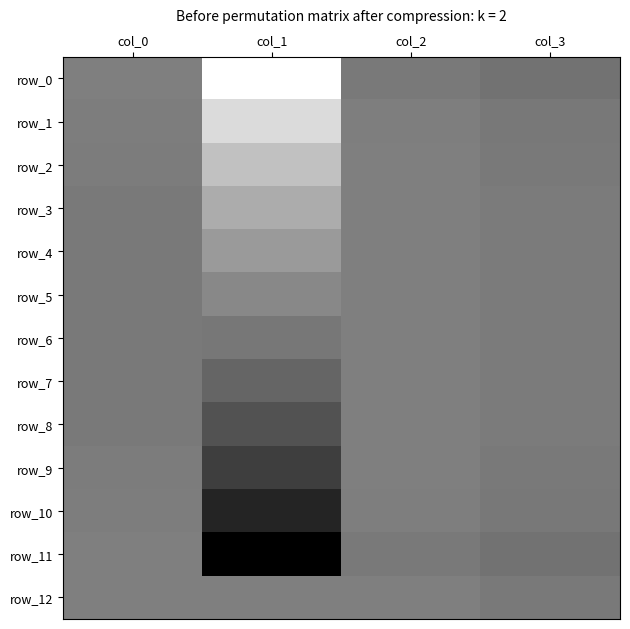

Reading left to right, list all the values displayed in this chart.

row_0: 0.0	-2.5	0.1	0.2
row_1: 0.0	-1.8	0.0	0.1
row_2: 0.1	-1.3	0.0	0.1
row_3: 0.1	-0.9	0.0	0.1
row_4: 0.1	-0.5	0.0	0.1
row_5: 0.1	-0.2	0.0	0.1
row_6: 0.1	0.2	0.0	0.1
row_7: 0.1	0.5	0.0	0.1
row_8: 0.1	0.9	0.0	0.1
row_9: 0.1	1.3	0.0	0.1
row_10: 0.0	1.8	0.0	0.1
row_11: 0.0	2.5	0.1	0.2
row_12: 0.0	0.0	0.0	0.1